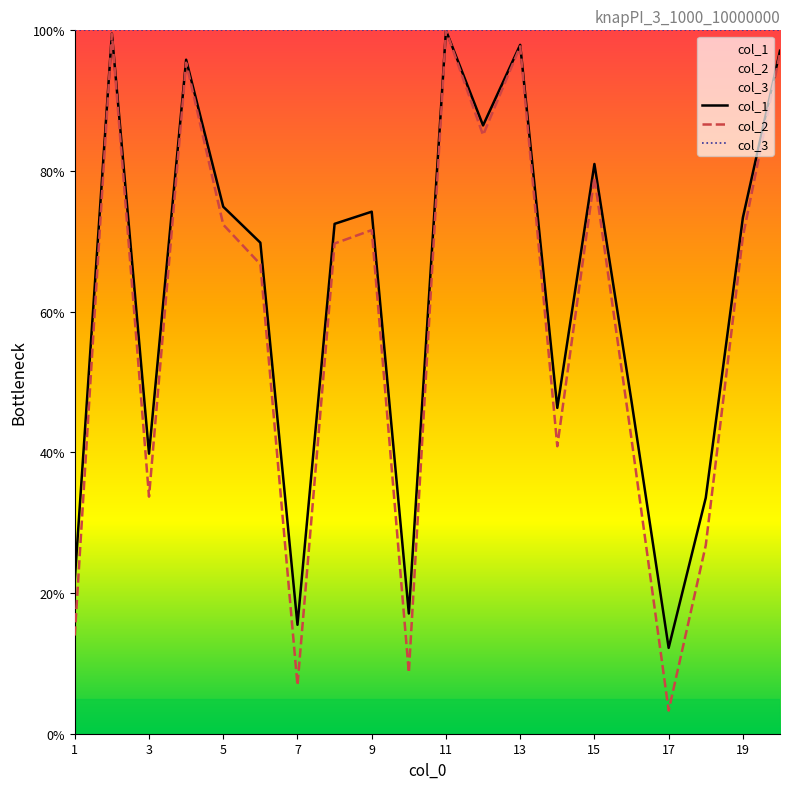

What is the approximate value of col_3 at 19?

100.0